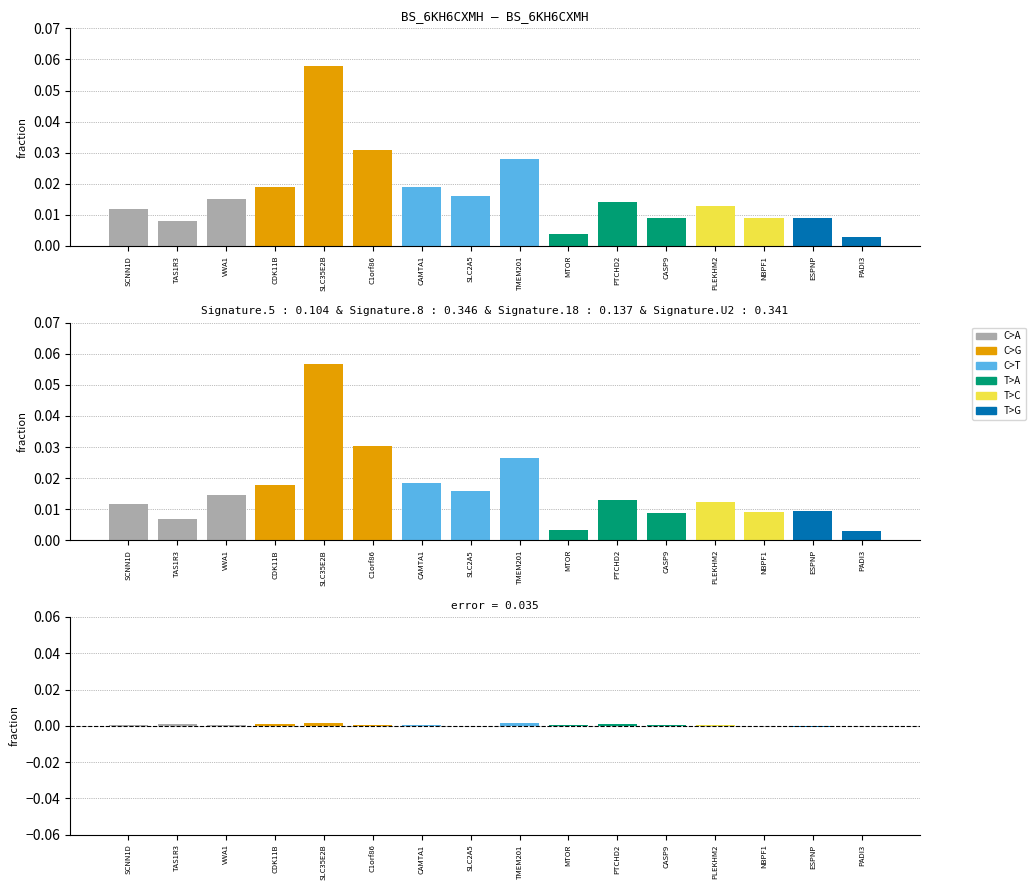

Rank the series at NBPF1 from highest to lowest value.

fitted, observed, error